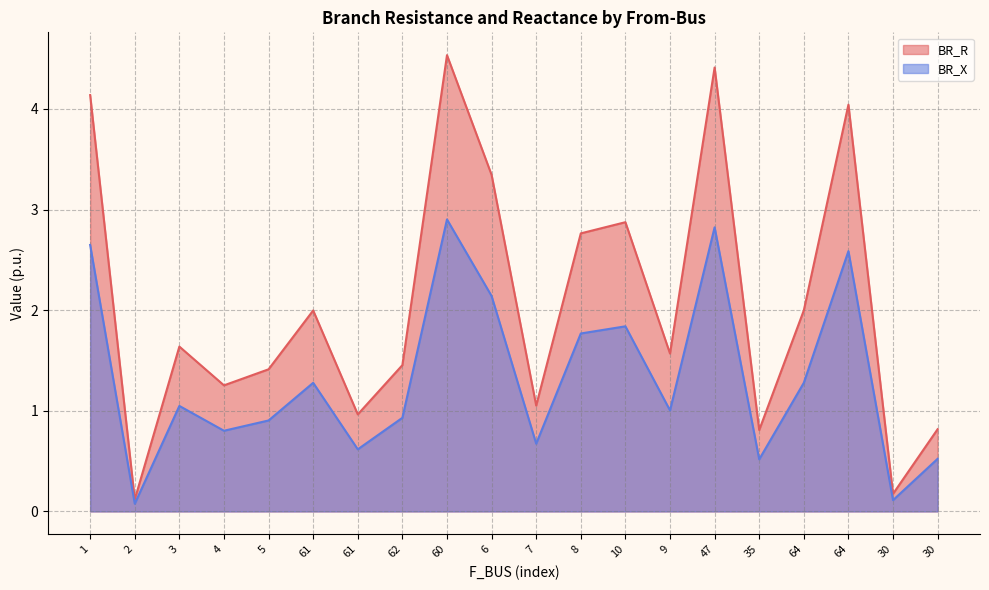

List the labels in order of BR_R value, largest first.

60, 47, 1, 64, 6, 10, 8, 64, 61, 3, 9, 62, 5, 4, 7, 61, 30, 35, 30, 2